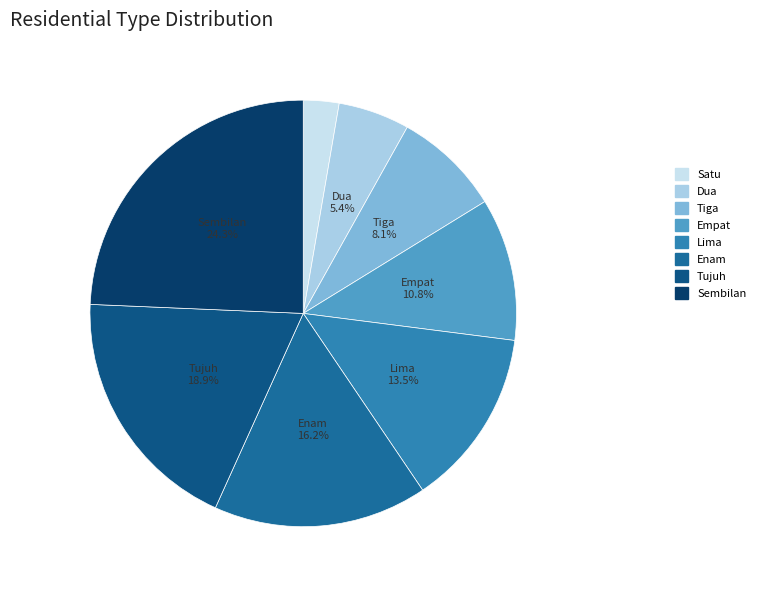

How many slices are in this pie chart?

8